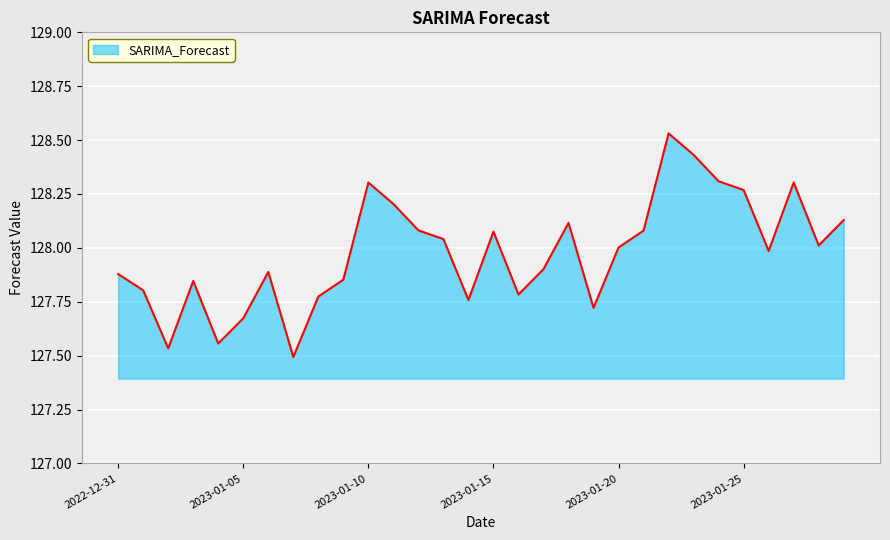

What is the maximum value shown in the chart?

128.5